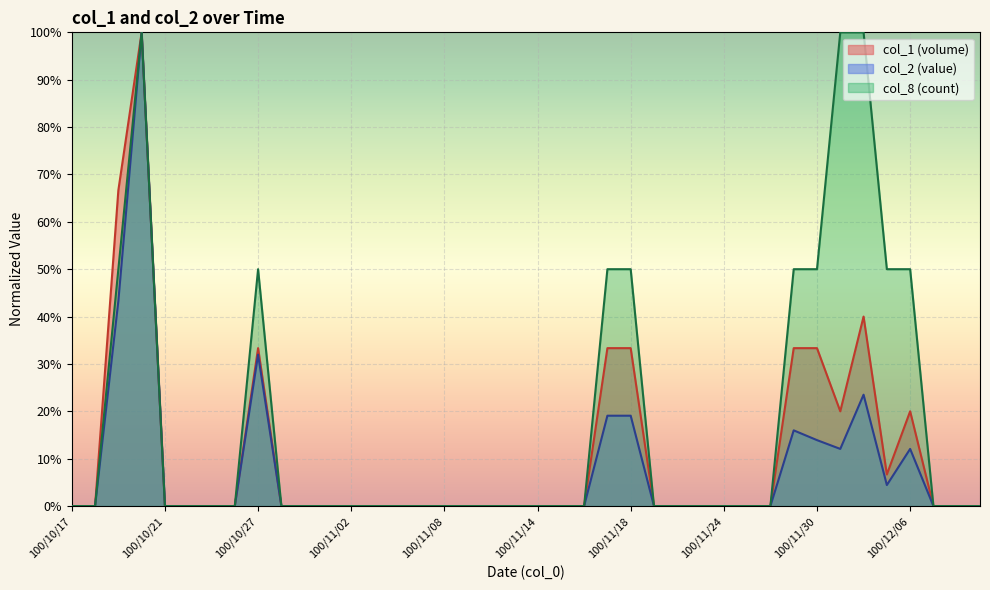

Reading left to right, extract all data points from this chart.

col_1: 0.0	0.0	0.7	1.0	0.0	0.0	0.0	0.0	0.3	0.0	0.0	0.0	0.0	0.0	0.0	0.0	0.0	0.0	0.0	0.0	0.0	0.0	0.0	0.3	0.3	0.0	0.0	0.0	0.0	0.0	0.0	0.3	0.3	0.2	0.4	0.1	0.2	0.0	0.0	0.0
col_2: 0.0	0.0	0.4	1.0	0.0	0.0	0.0	0.0	0.3	0.0	0.0	0.0	0.0	0.0	0.0	0.0	0.0	0.0	0.0	0.0	0.0	0.0	0.0	0.2	0.2	0.0	0.0	0.0	0.0	0.0	0.0	0.2	0.1	0.1	0.2	0.0	0.1	0.0	0.0	0.0
col_8: 0.0	0.0	0.5	1.0	0.0	0.0	0.0	0.0	0.5	0.0	0.0	0.0	0.0	0.0	0.0	0.0	0.0	0.0	0.0	0.0	0.0	0.0	0.0	0.5	0.5	0.0	0.0	0.0	0.0	0.0	0.0	0.5	0.5	1.0	1.0	0.5	0.5	0.0	0.0	0.0